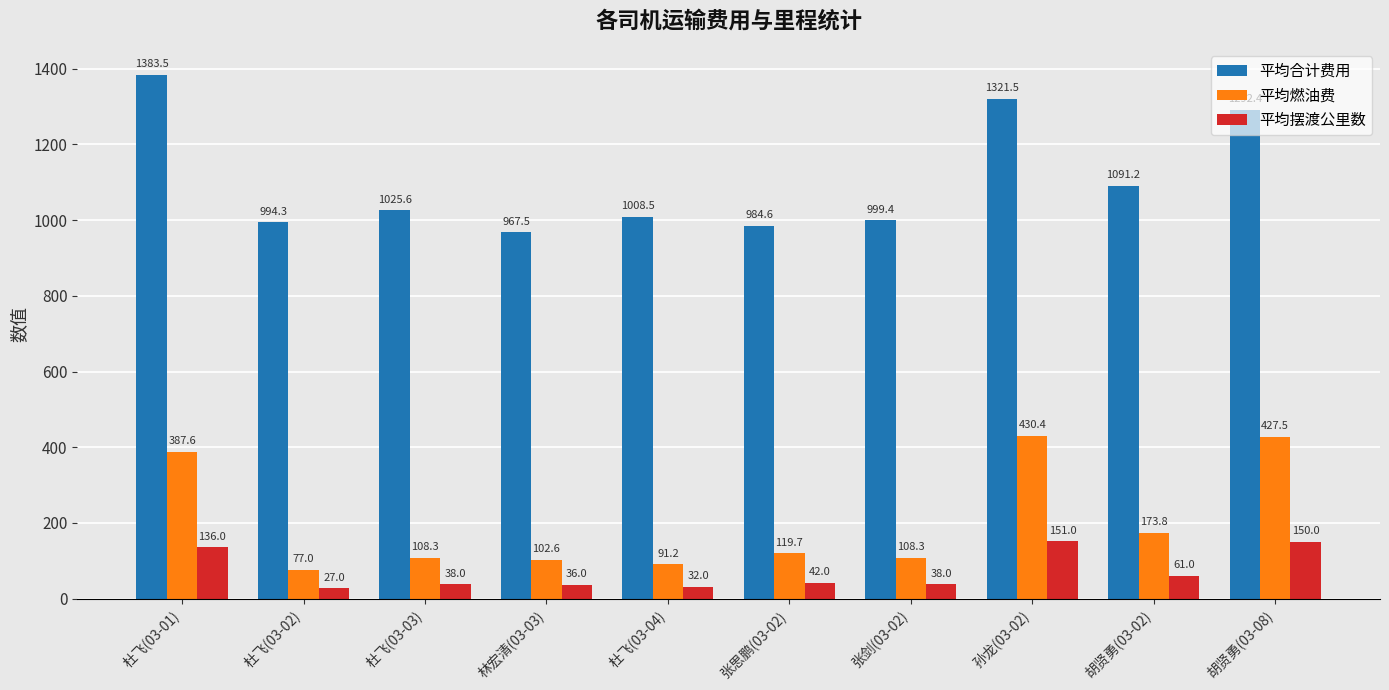

Where is 平均摆渡公里数 nearest to the value 89?

胡贤勇(03-02)